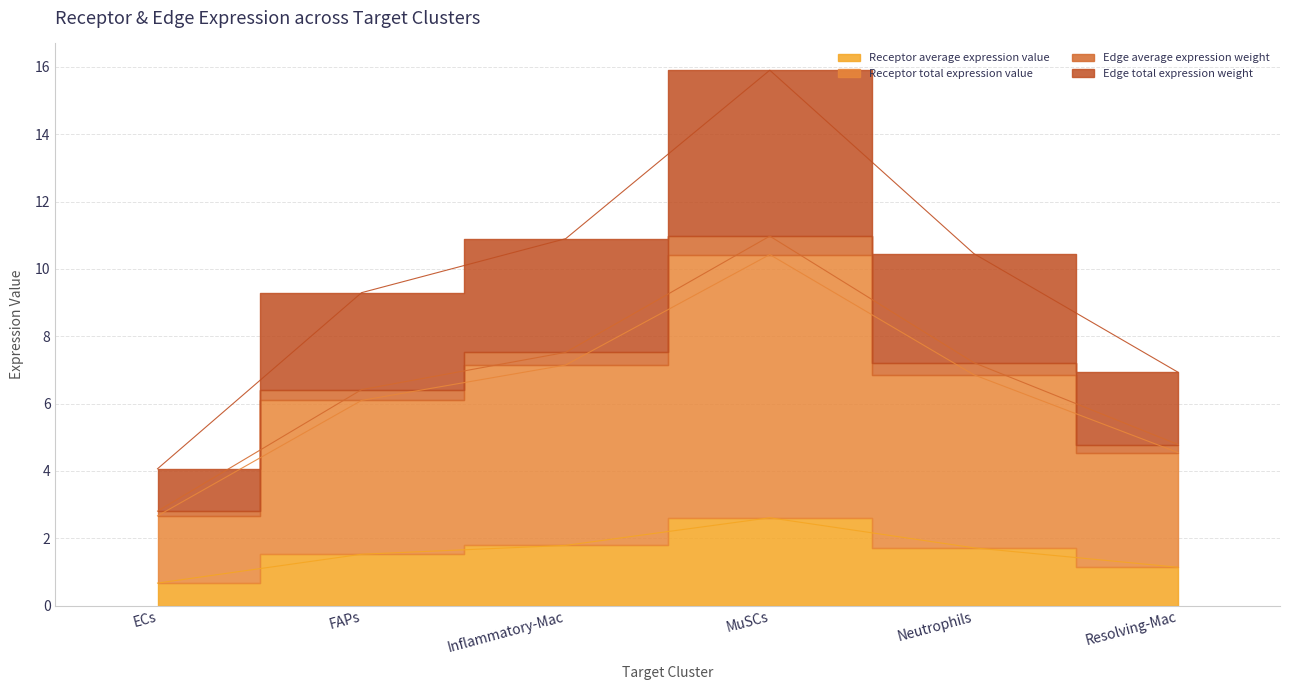

Is it true that Edge total expression weight equals 10.5 at Neutrophils?

True